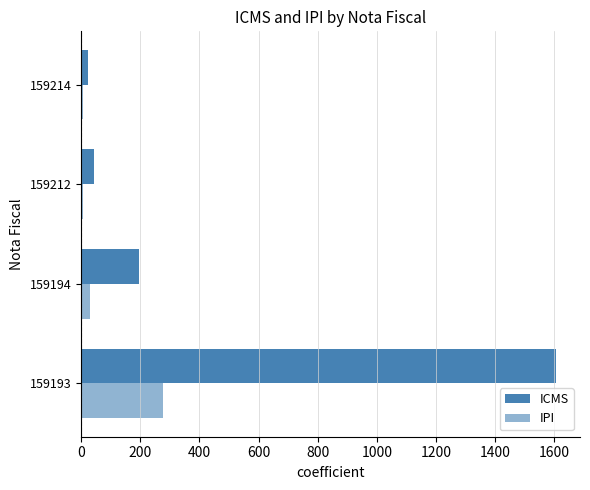

What is the difference between the maximum and minimum values in the ICMS series?

1584.9